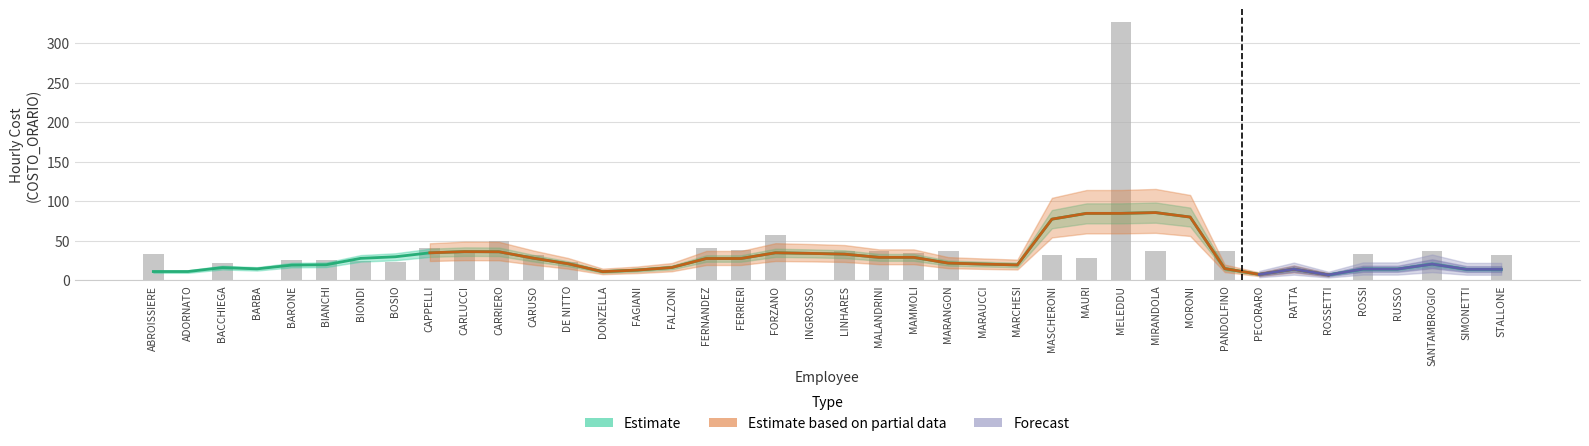

Rank the categories by value from lowest to highest.

ADORNATO, BARBA, DONZELLA, FAGIANI, FALZONI, INGROSSO, MARAUCCI, MARCHESI, MORONI, PECORARO, RATTA, ROSSETTI, RUSSO, SIMONETTI, BACCHIEGA, DE NITTO, BOSIO, BIONDI, BARONE, BIANCHI, MAURI, CARUSO, MASCHERONI, STALLONE, ABROISSIERE, ROSSI, MAMMOLI, CARLUCCI, LINHARES, PANDOLFINO, MARANGON, MIRANDOLA, SANTAMBROGIO, MALANDRINI, FERRIERI, CAPPELLI, FERNANDEZ, CARRIERO, FORZANO, MELEDDU